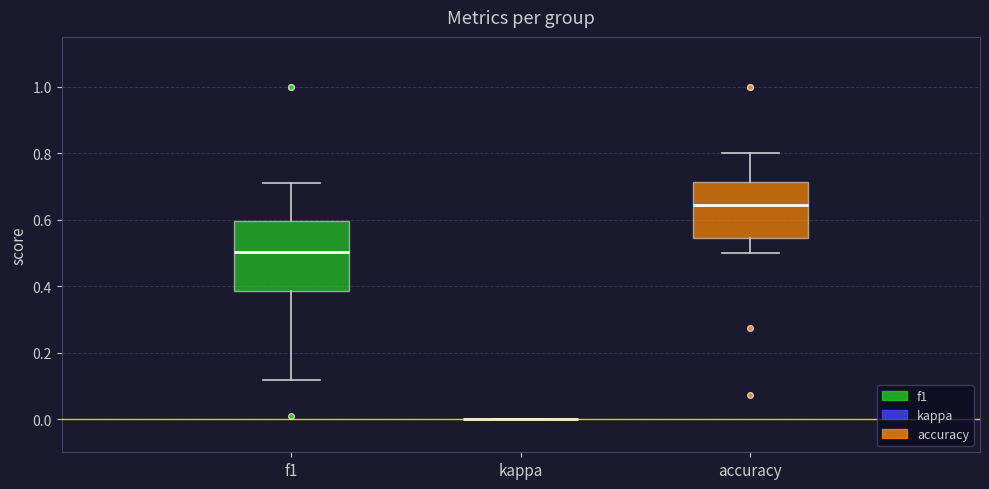

Which box is the tallest, from its lower edge to its upper edge?

f1